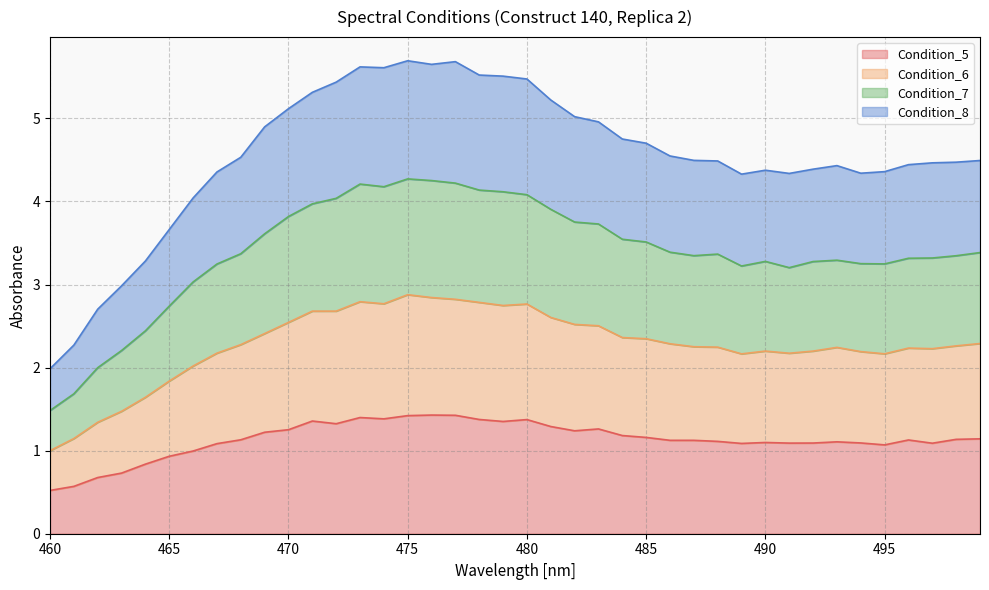

What is the maximum value shown in the chart?

5.7